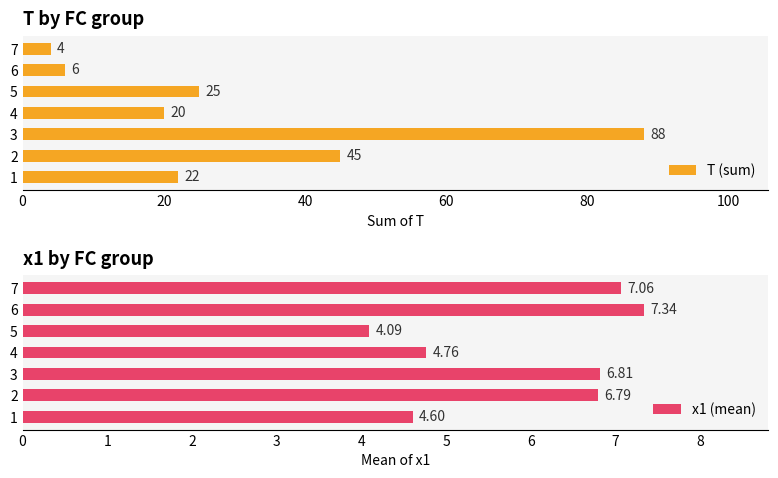

Read the T (sum) value at 1.

22